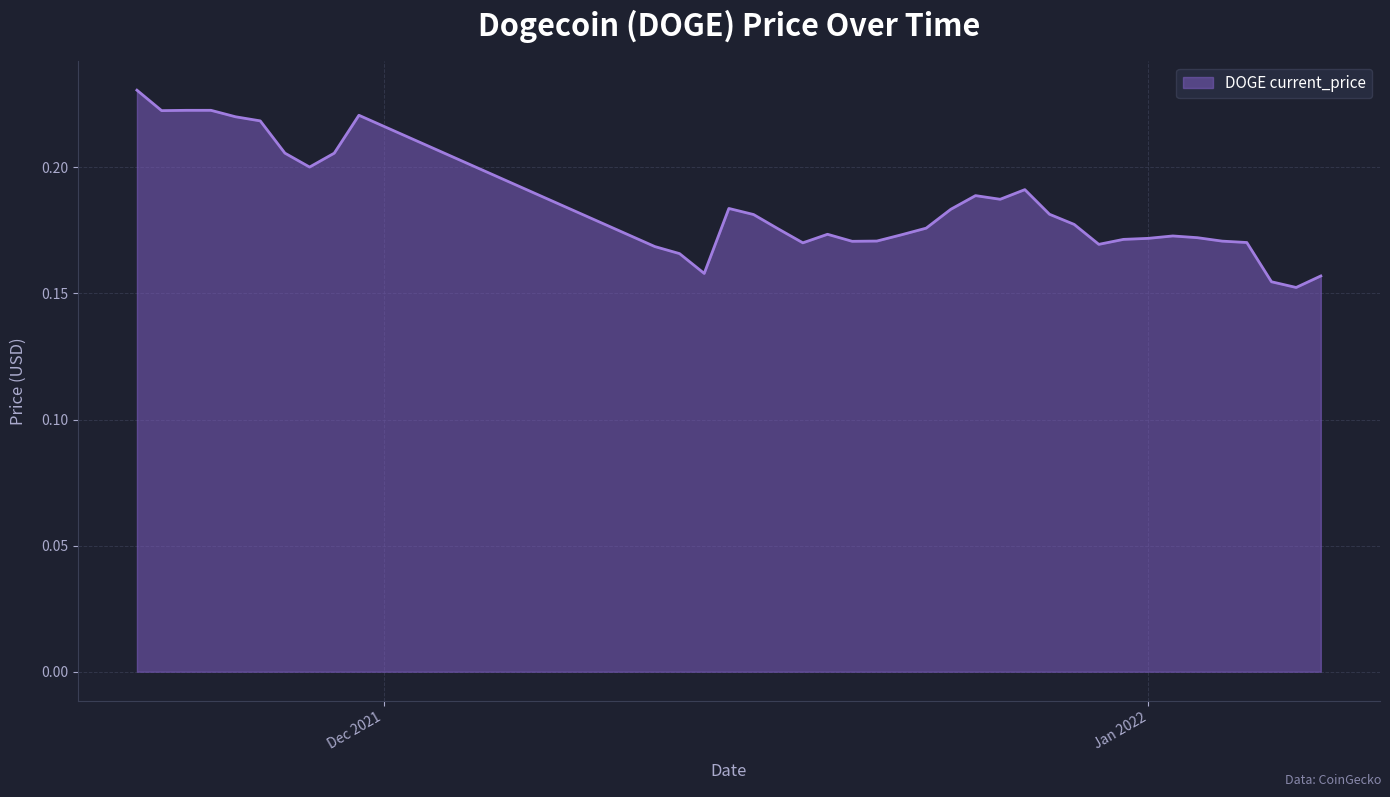

Does the chart have visible grid lines?

Yes